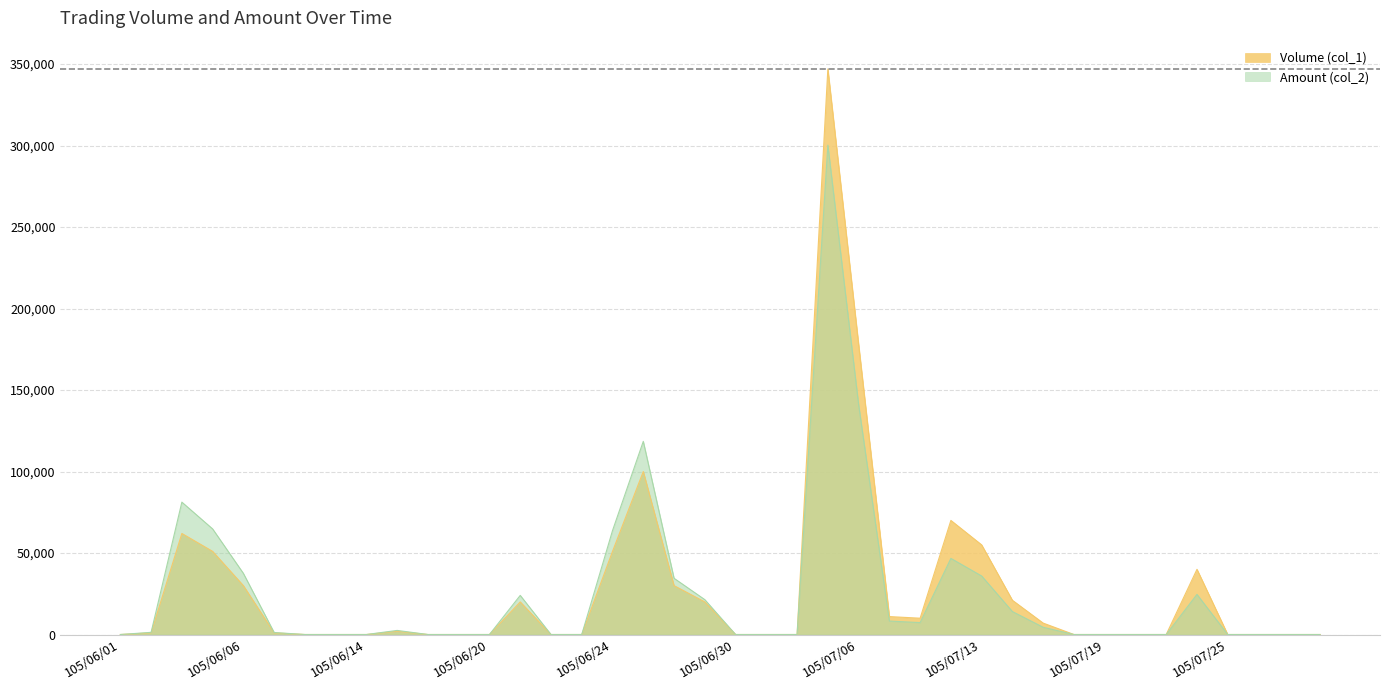

Read the Amount (col_2) value at 105/06/02, to the nearest 50.

1350